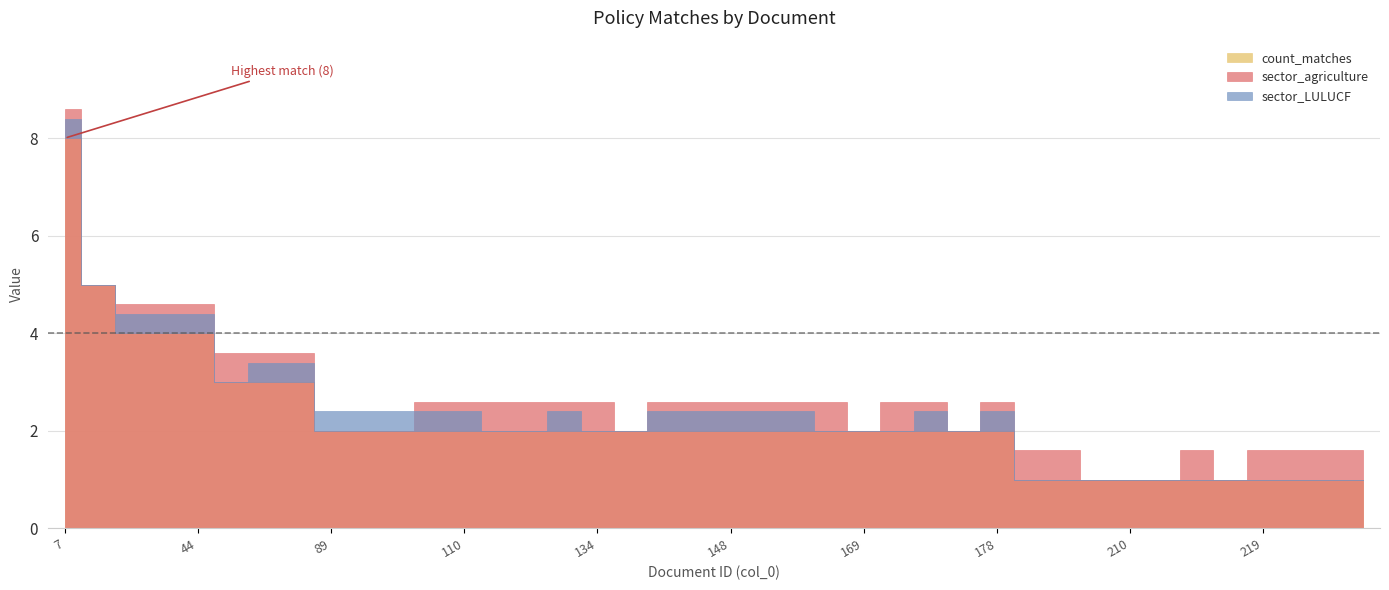

Reading left to right, extract all data points from this chart.

count_matches: 8	5	4	4	4	3	3	3	2	2	2	2	2	2	2	2	2	2	2	2	2	2	2	2	2	2	2	2	2	1	1	1	1	1	1	1	1	1	1	1
sector_agriculture: 1	0	1	1	1	1	1	1	0	0	0	1	1	1	1	1	1	0	1	1	1	1	1	1	0	1	1	0	1	1	1	0	0	0	1	0	1	1	1	1
sector_LULUCF: 1	0	1	1	1	0	1	1	1	1	1	1	1	0	0	1	0	0	1	1	1	1	1	0	0	0	1	0	1	0	0	0	0	0	0	0	0	0	0	0